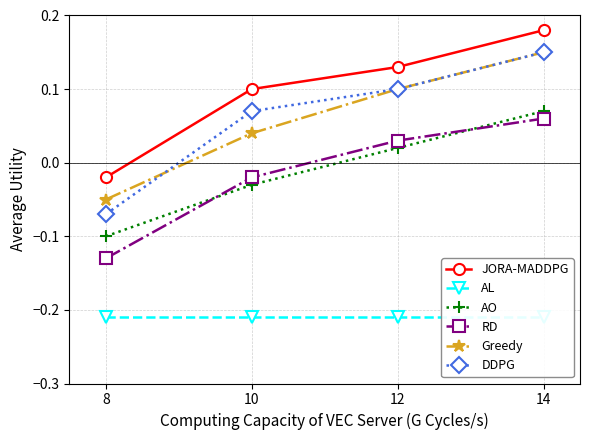

Reading left to right, what are all the values shown in this chart?

JORA-MADDPG: -0.0	0.1	0.1	0.2
AL: -0.2	-0.2	-0.2	-0.2
AO: -0.1	-0.0	0.0	0.1
RD: -0.1	-0.0	0.0	0.1
Greedy: -0.1	0.0	0.1	0.1
DDPG: -0.1	0.1	0.1	0.1